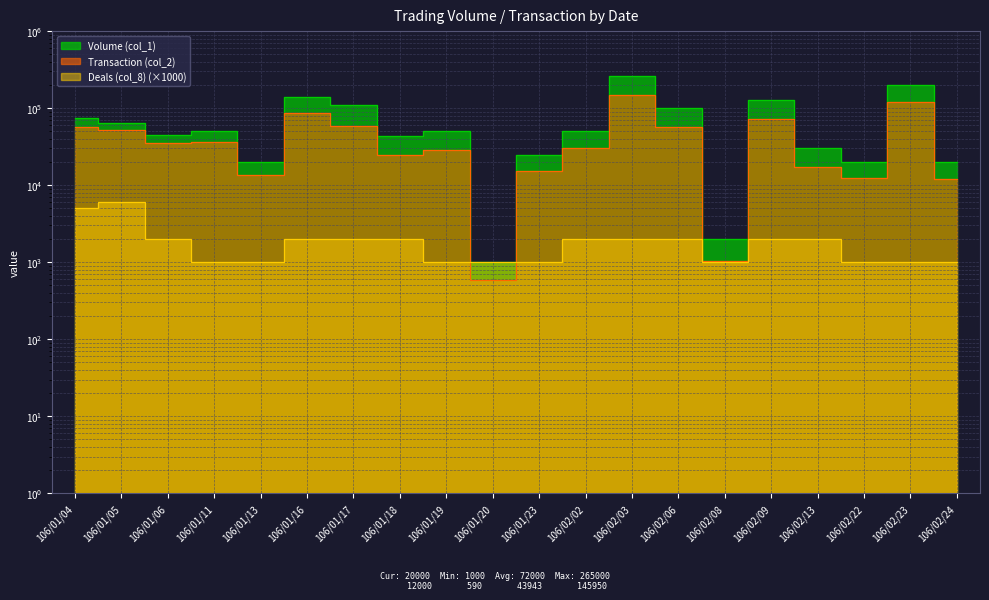

How many data points in Transaction (col_2) are less than 35400?

10